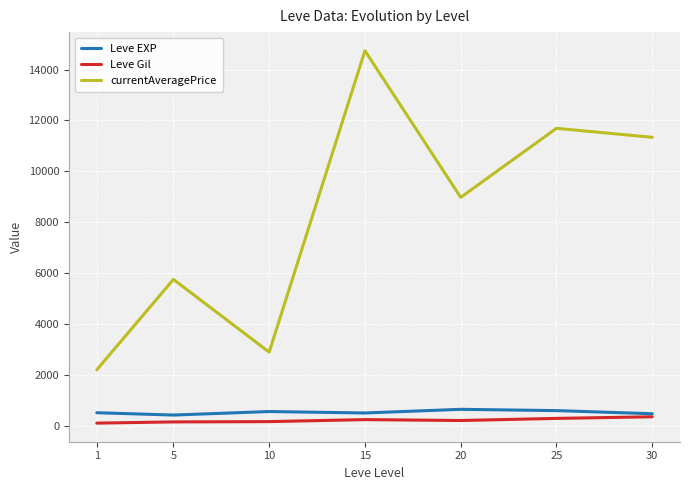

What is the sum of all Leve Gil values?

1564.2